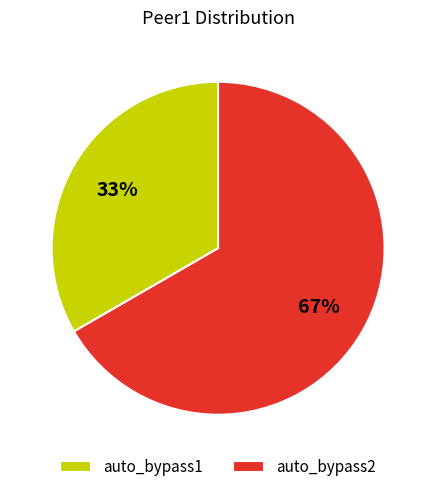

Is it true that auto_bypass2 is 57% of the pie?

False